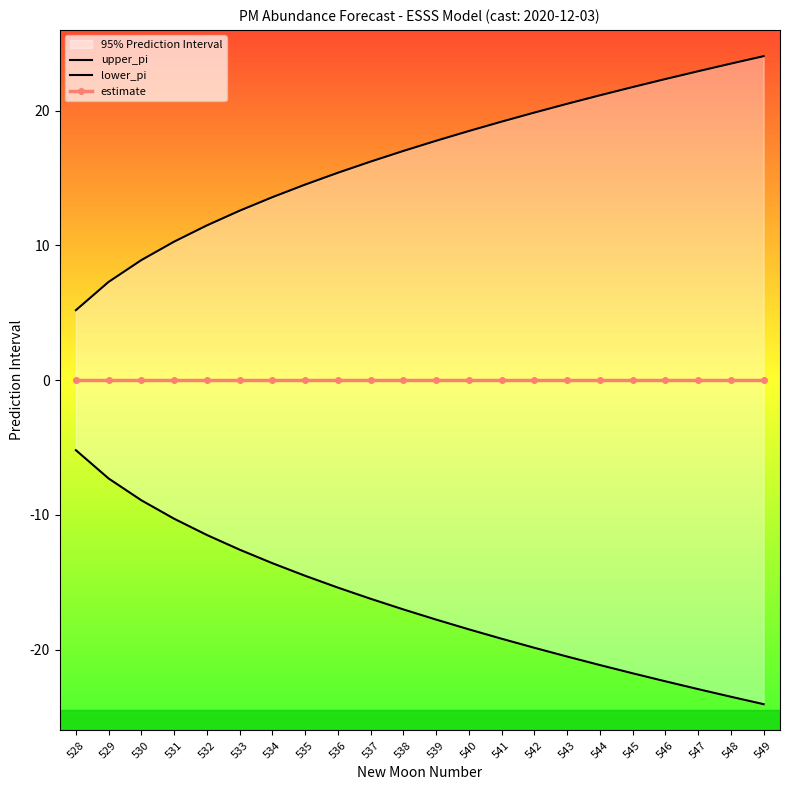

What are all the series names shown in the legend?

upper_pi, lower_pi, estimate